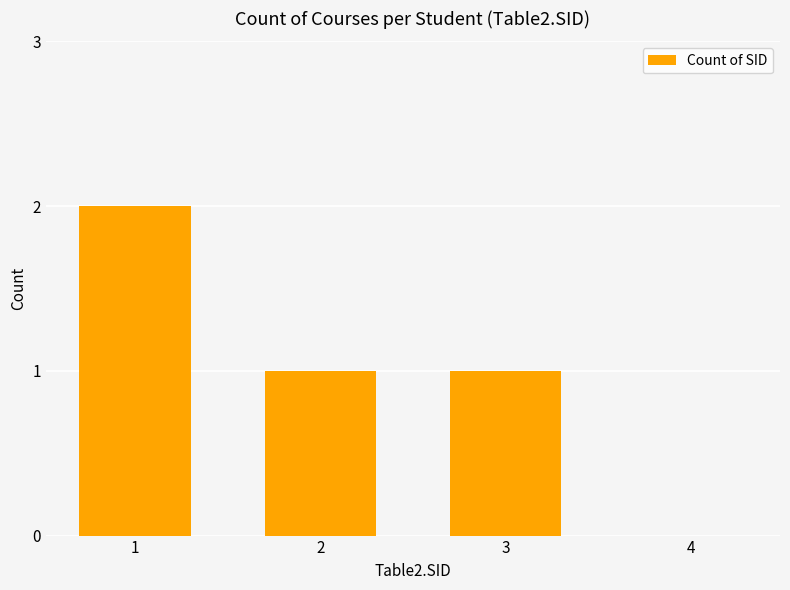

How many values are between 1 and 2?

3